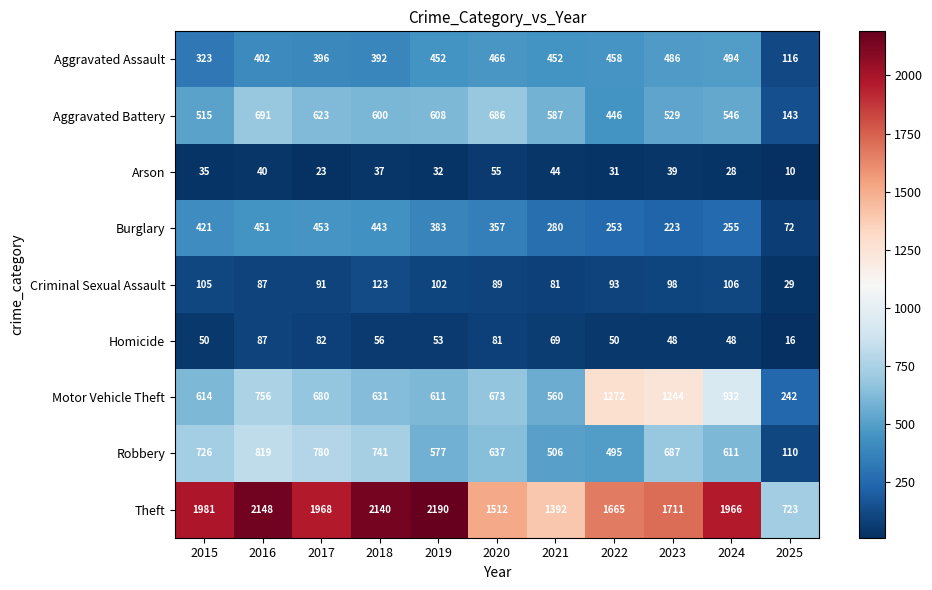

What is the sum of the Motor Vehicle Theft values at 2022 and 2016?

2028